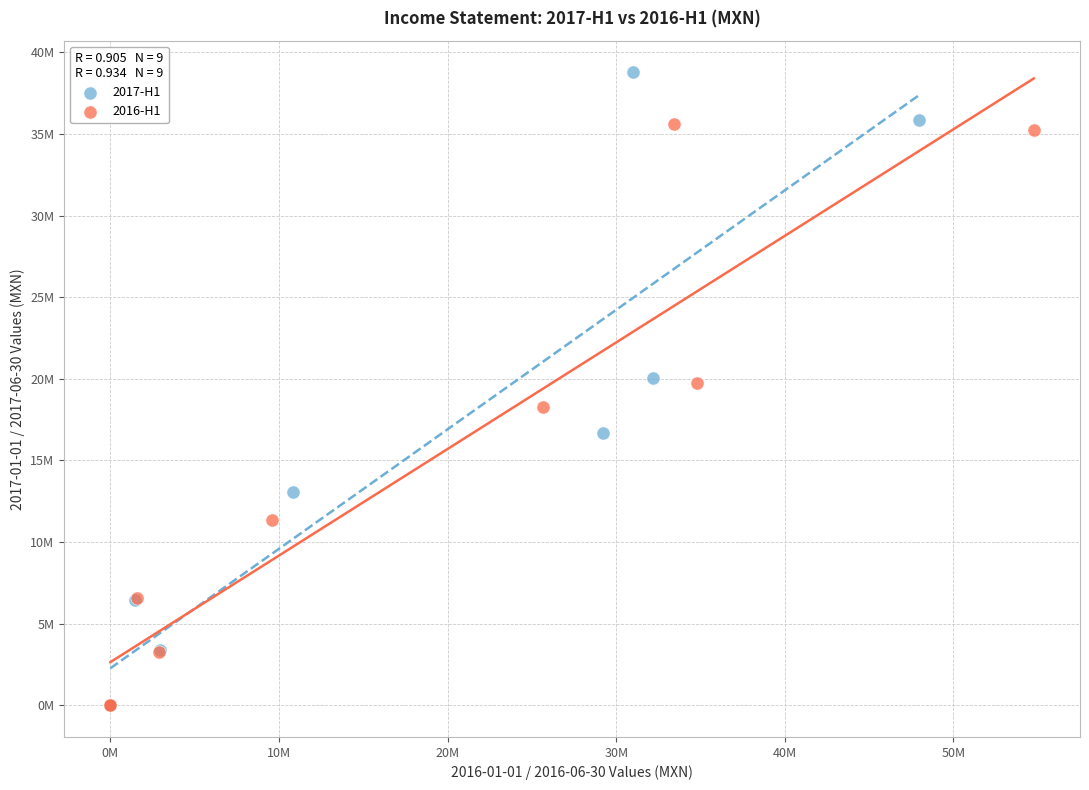

What are all the series names shown in the legend?

2017-H1, 2016-H1